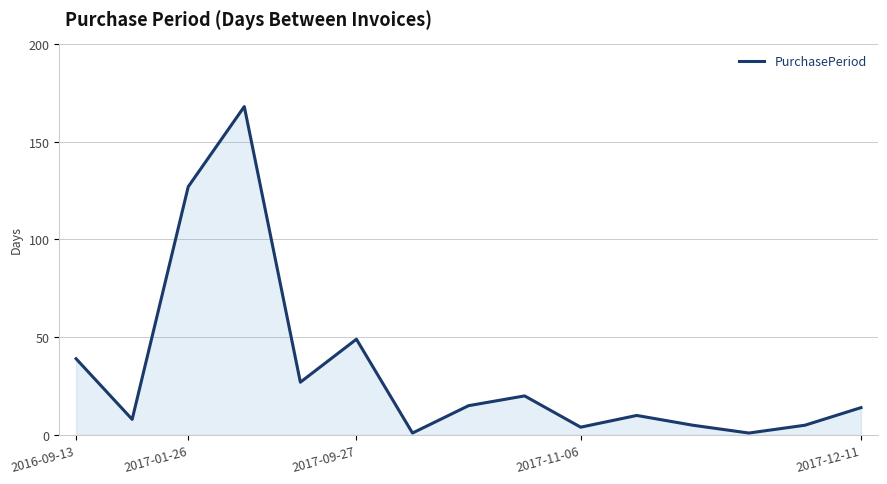

What is the difference between the maximum and minimum values?

167